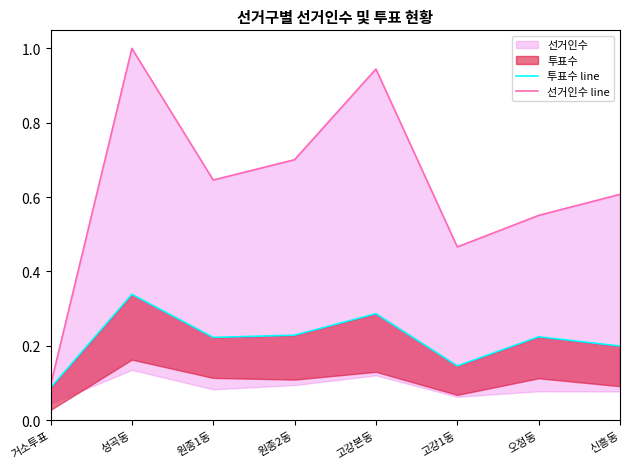

Reading left to right, extract all data points from this chart.

투표수 line: 거소투표=0.1	성곡동=0.3	원종1동=0.2	원종2동=0.2	고강본동=0.3	고강1동=0.1	오정동=0.2	신흥동=0.2
선거인수 line: 거소투표=0.1	성곡동=1.0	원종1동=0.6	원종2동=0.7	고강본동=0.9	고강1동=0.5	오정동=0.6	신흥동=0.6